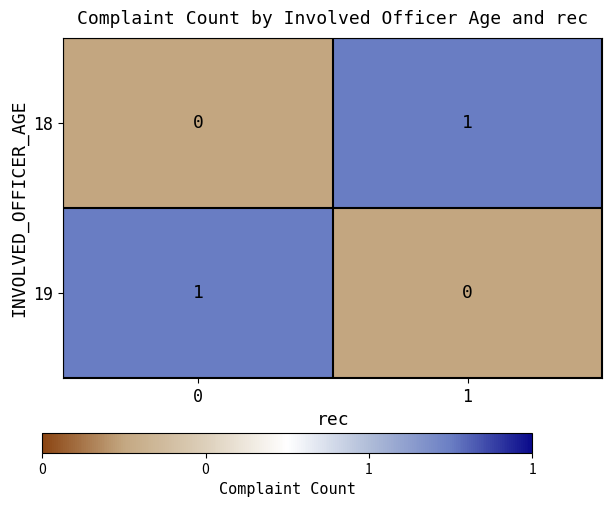

Is the value of 18 at 0 greater than the value of 19 at 0?

No